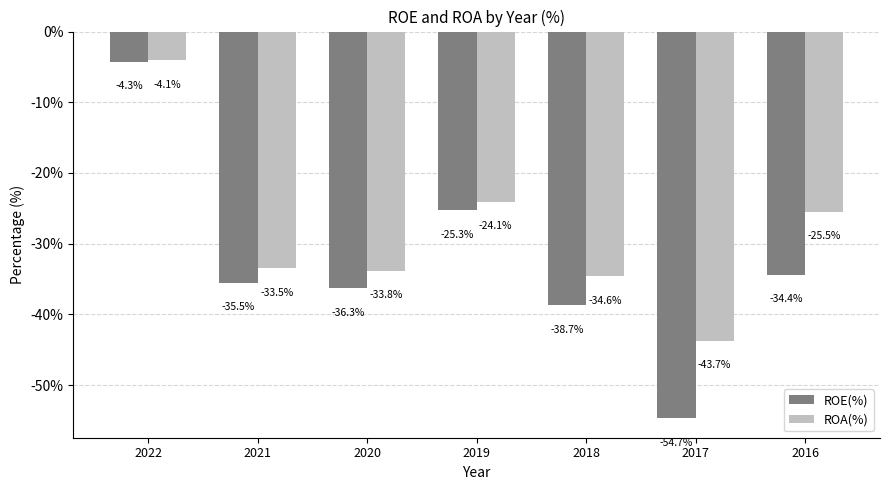

What is the value of the ROE(%) bar at the 1st from the left?

-4.3